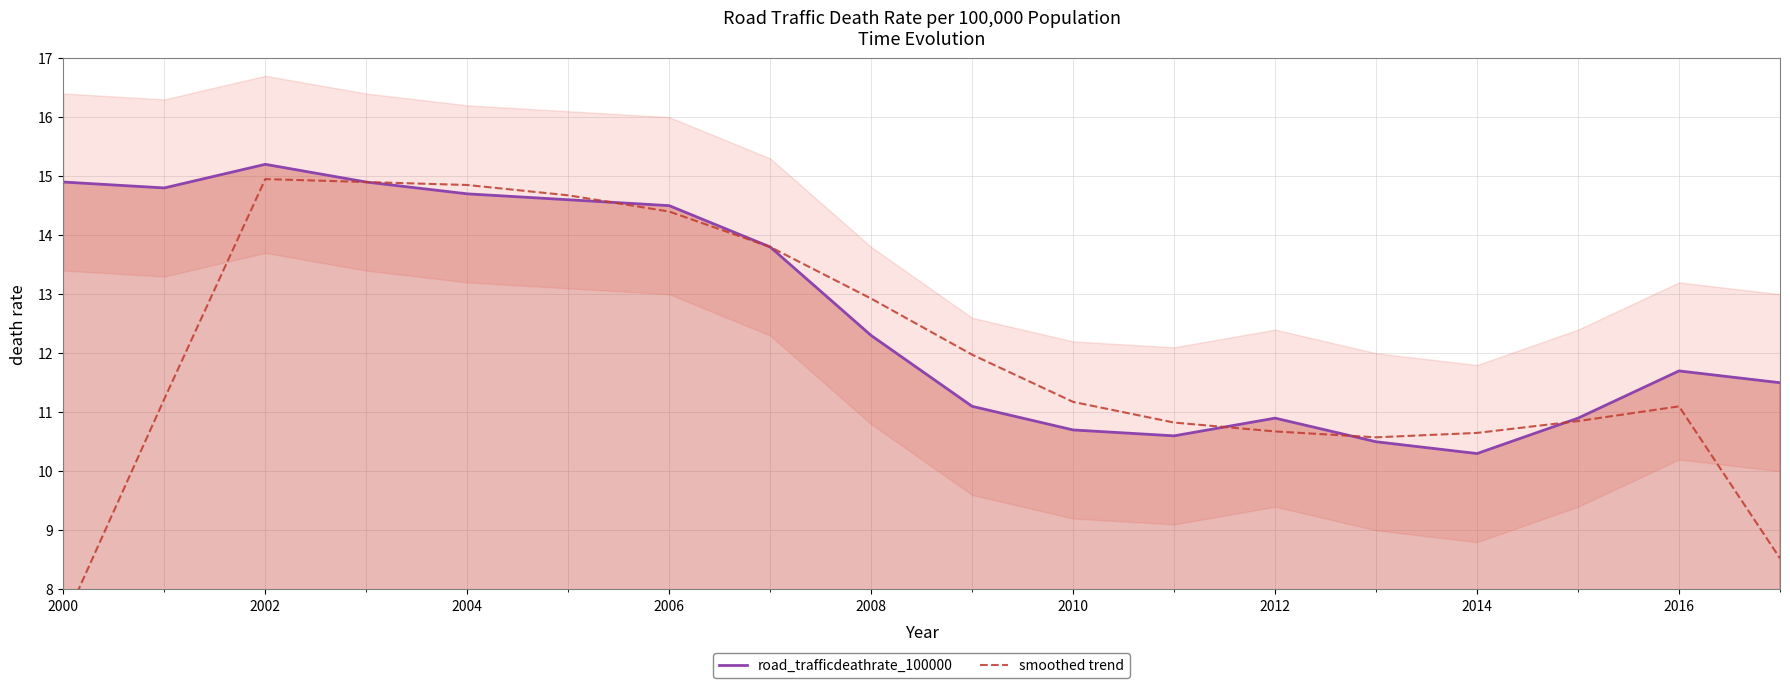

What is the difference between the maximum and minimum values in the road_trafficdeathrate_100000 series?

4.9